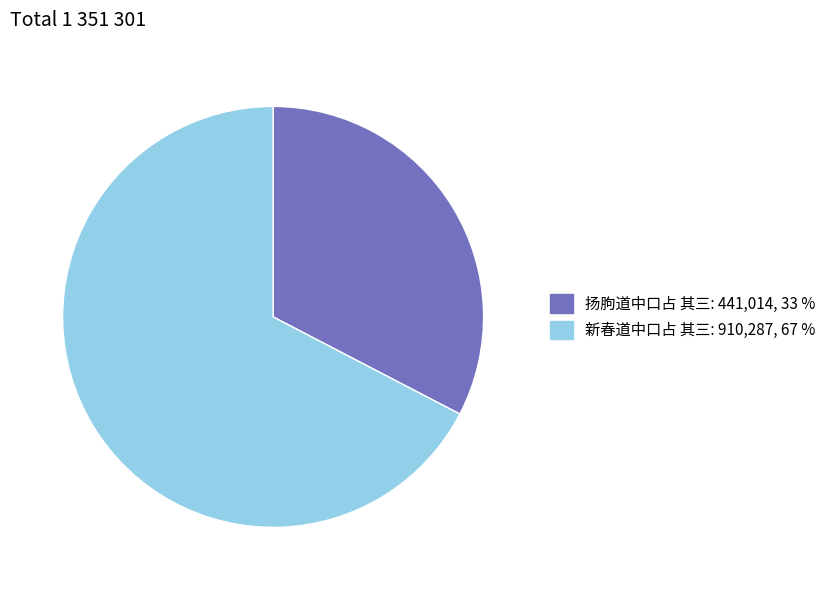

What is the largest slice in the pie chart?

新春道中口占 其三